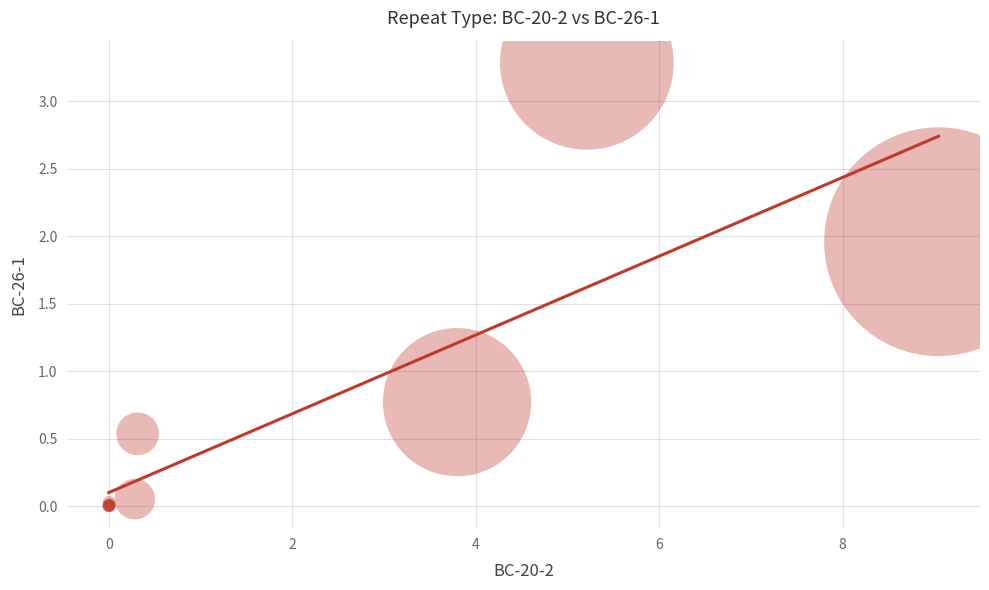

What Y value in the scatter plot is closest to 1?

0.8